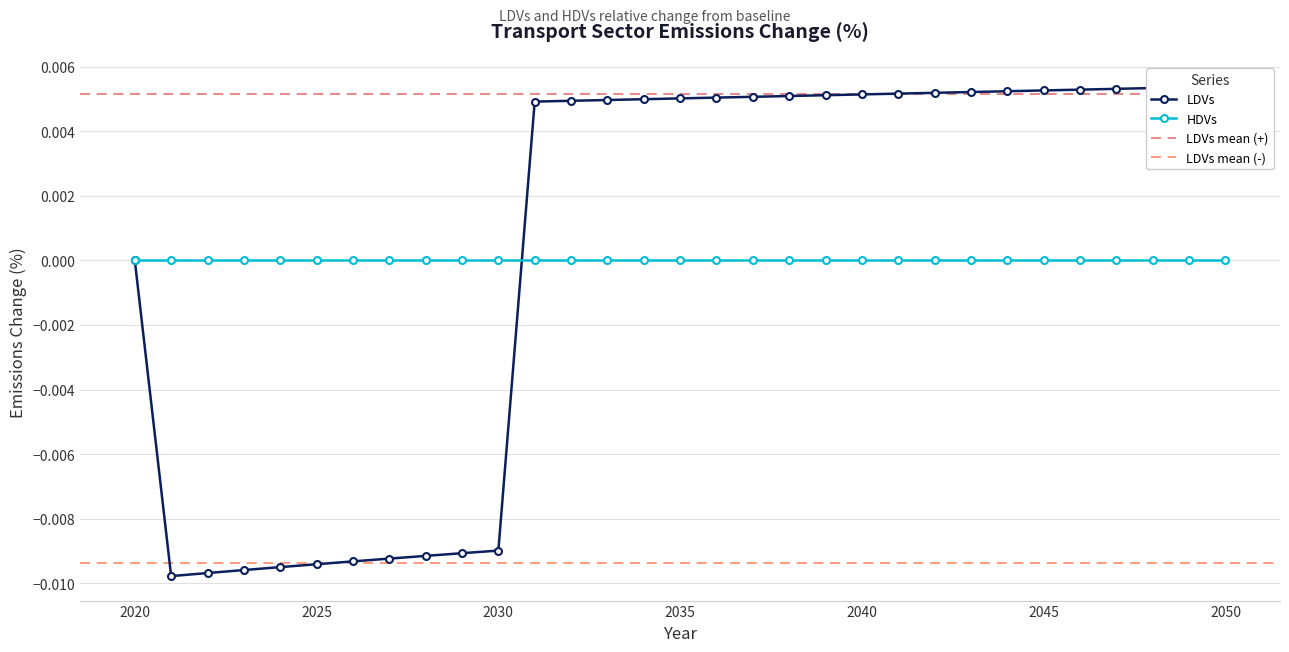

The value at 2023 is -0.0. True or false?

True